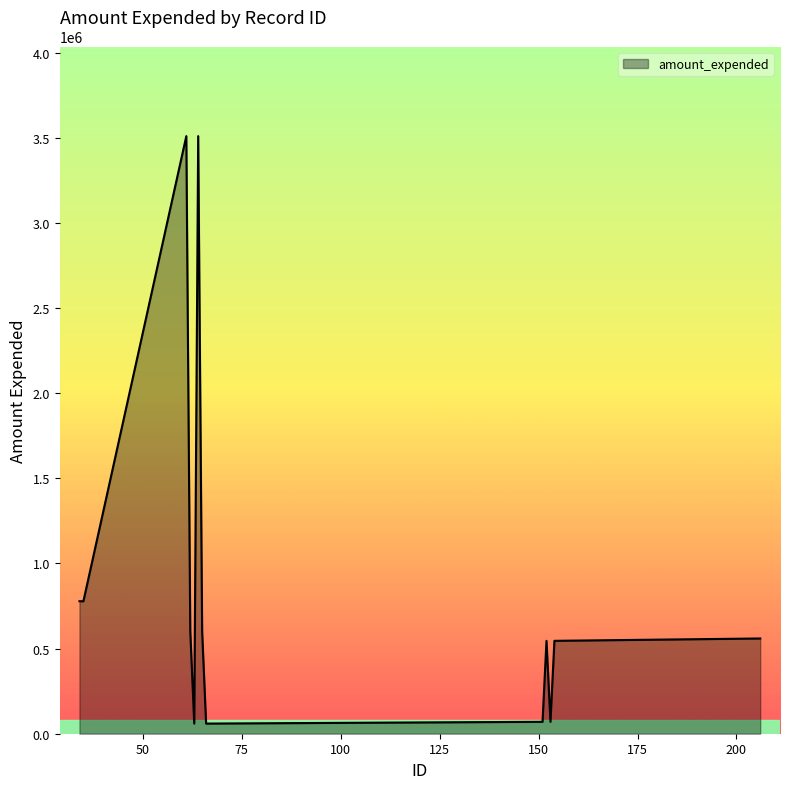

What is the difference between the maximum and minimum values?

3449838